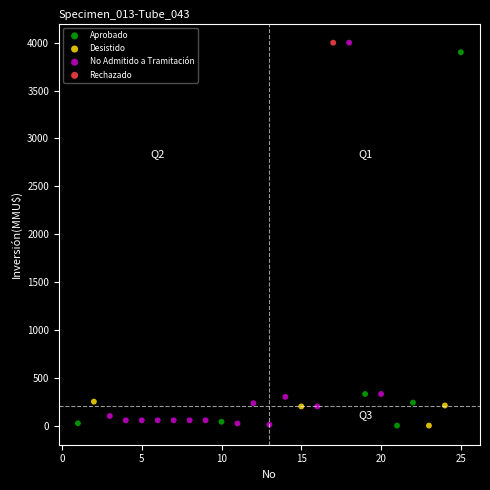

What are all the series names shown in the legend?

Aprobado, Desistido, No Admitido a Tramitación, Rechazado